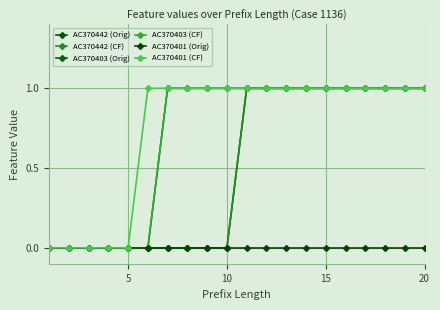

Does the chart have visible grid lines?

Yes